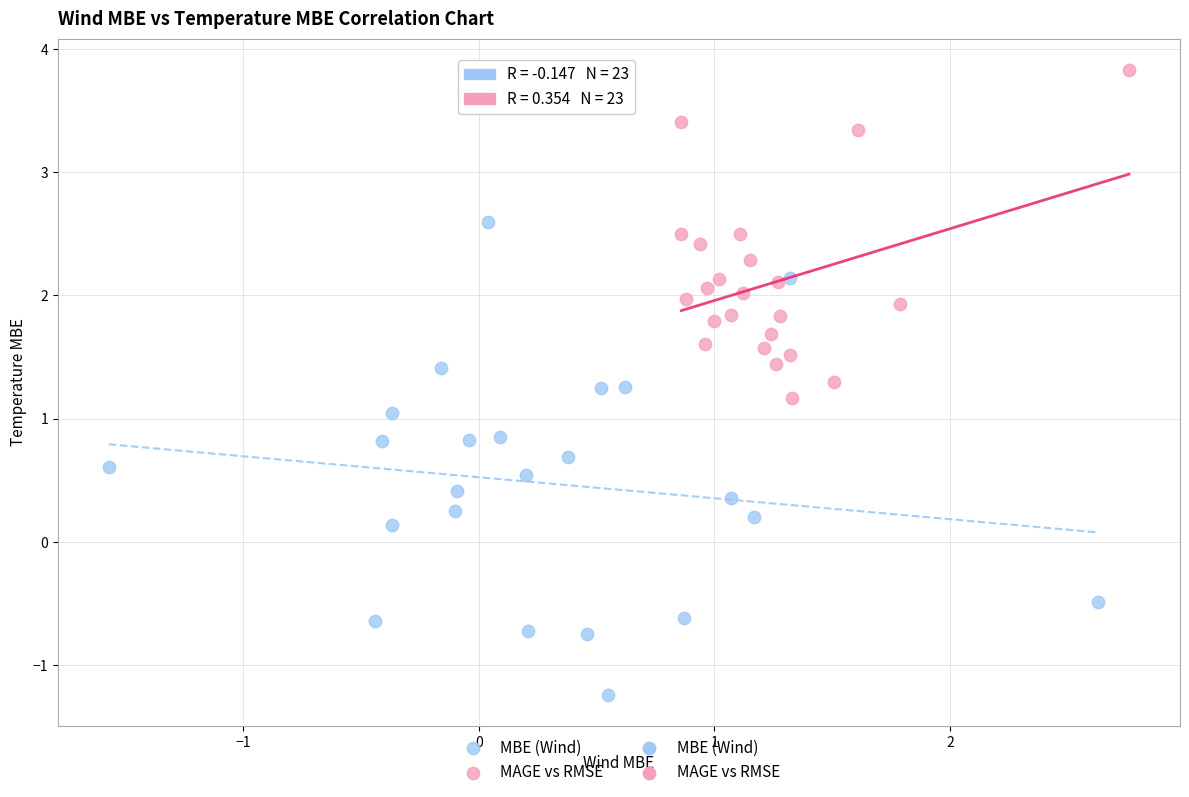

Which series contains the lowest Y value?

MBE (Wind)